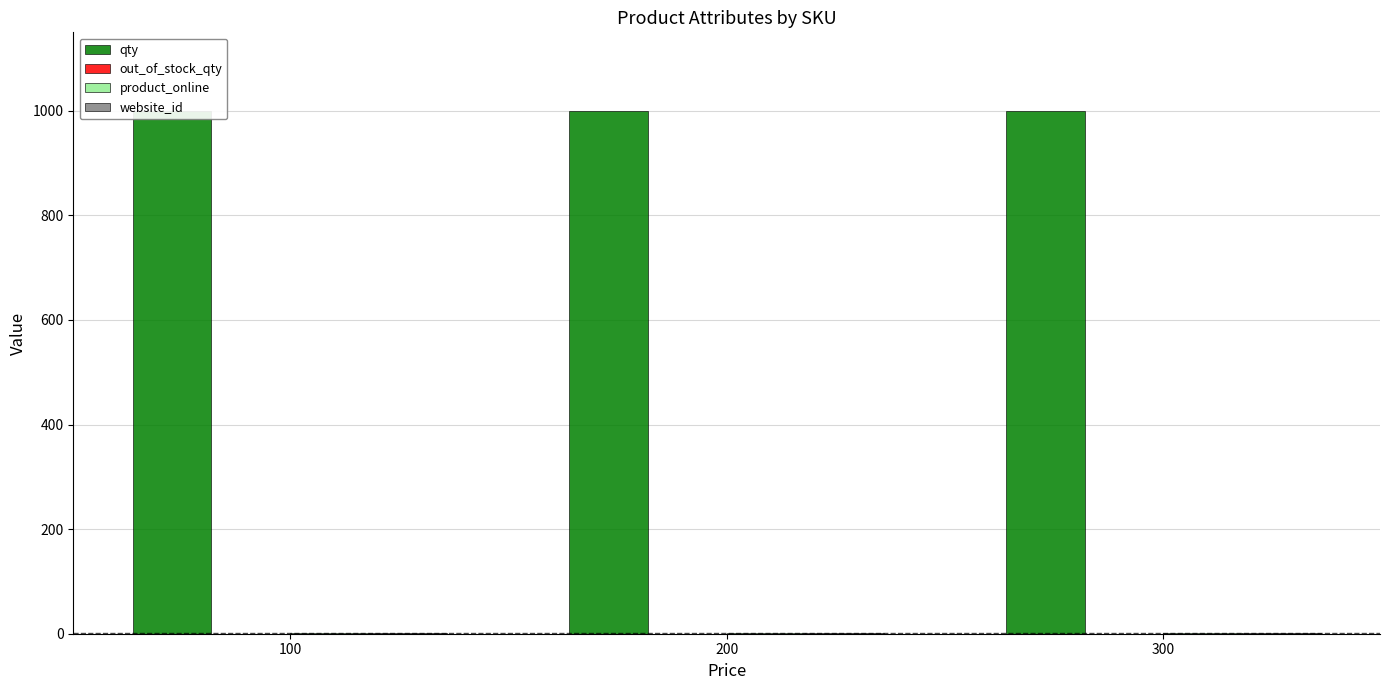

Where is qty nearest to the value 1000?

100